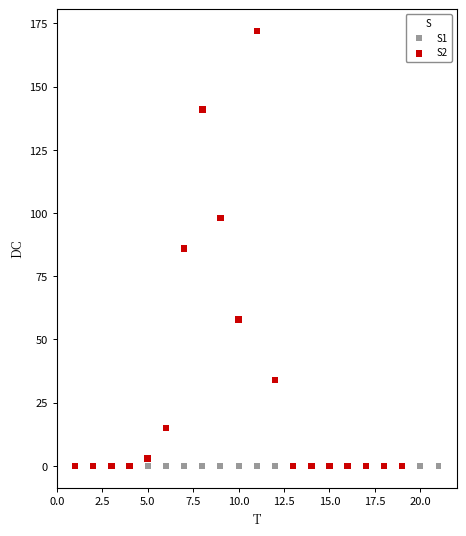

Which series reaches the maximum Y coordinate?

S2